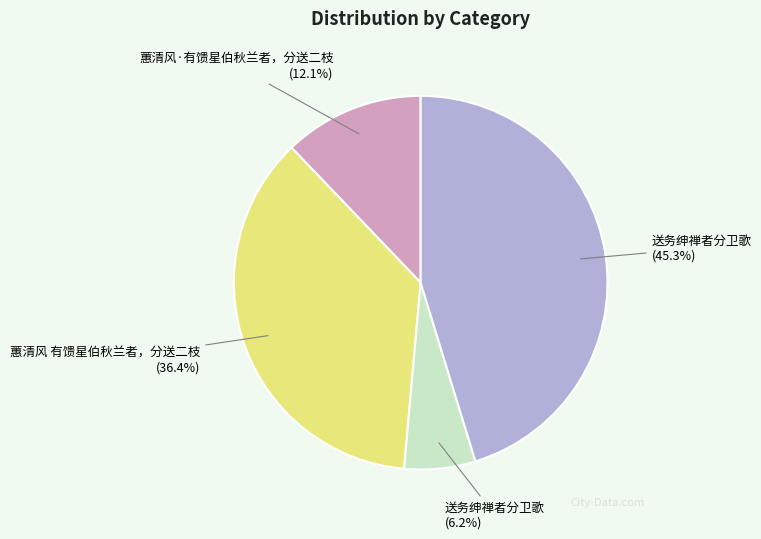

Count the number of slices in the pie.

4